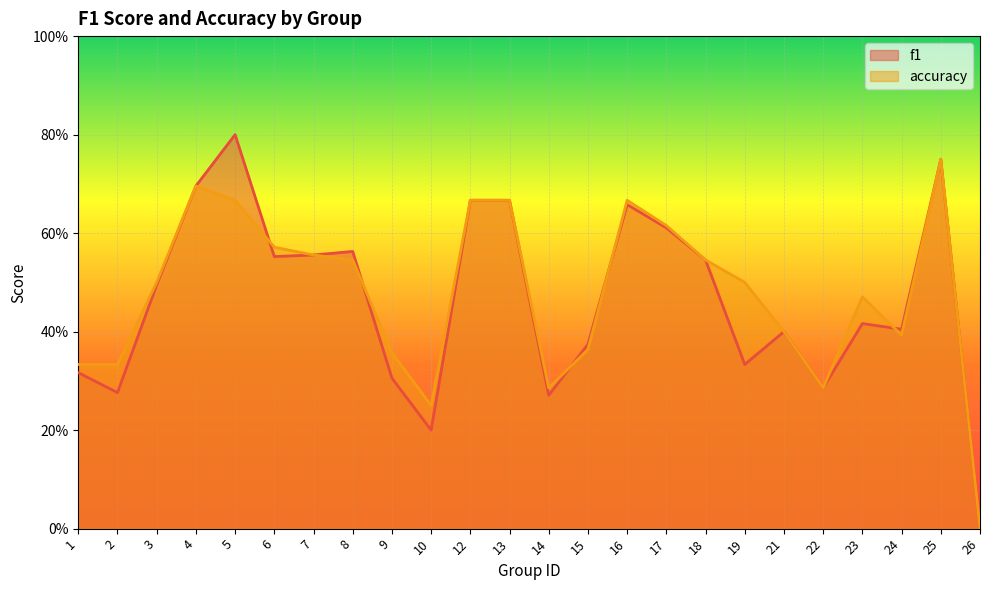

True or false: f1 and accuracy cross at least once.

True